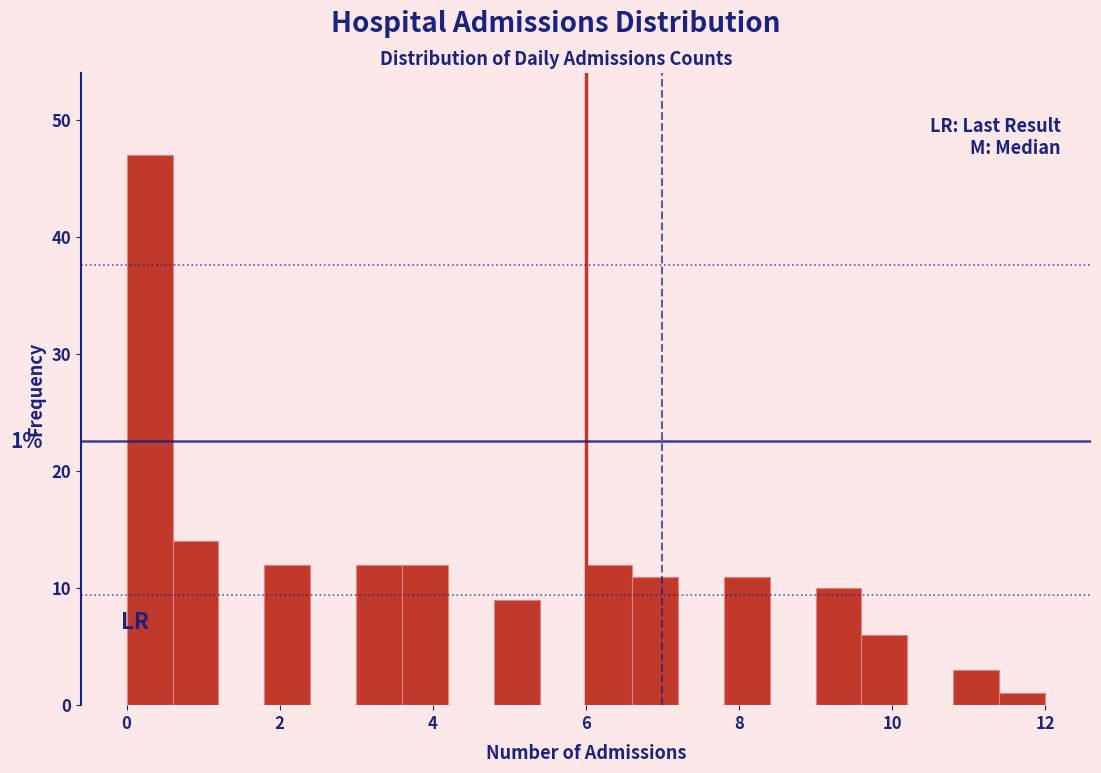

Read against the x-axis, roughly where is the centre of the tallest bar?

0.4